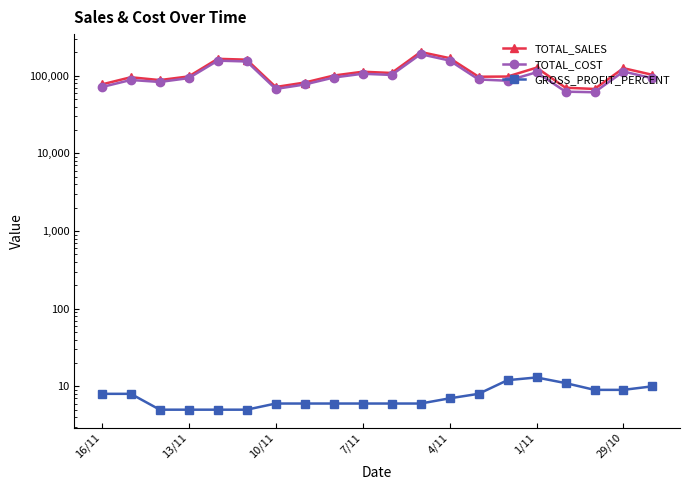

What is the sum of the GROSS_PROFIT_PERCENT values at 7 and 11?

12